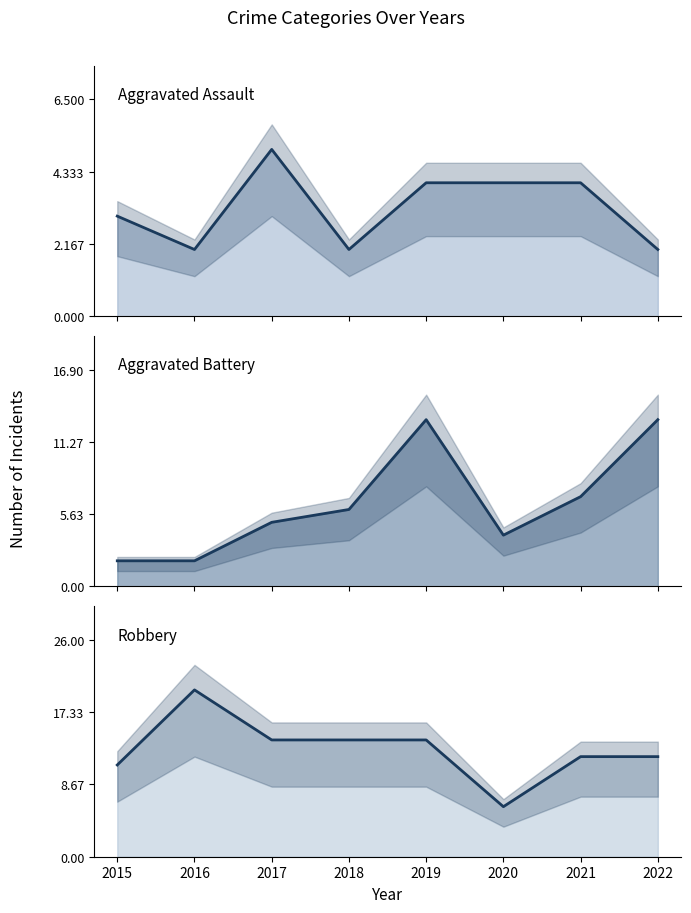

In Aggravated Battery line, how many points are higher than both neighbors (excluding endpoints)?

1